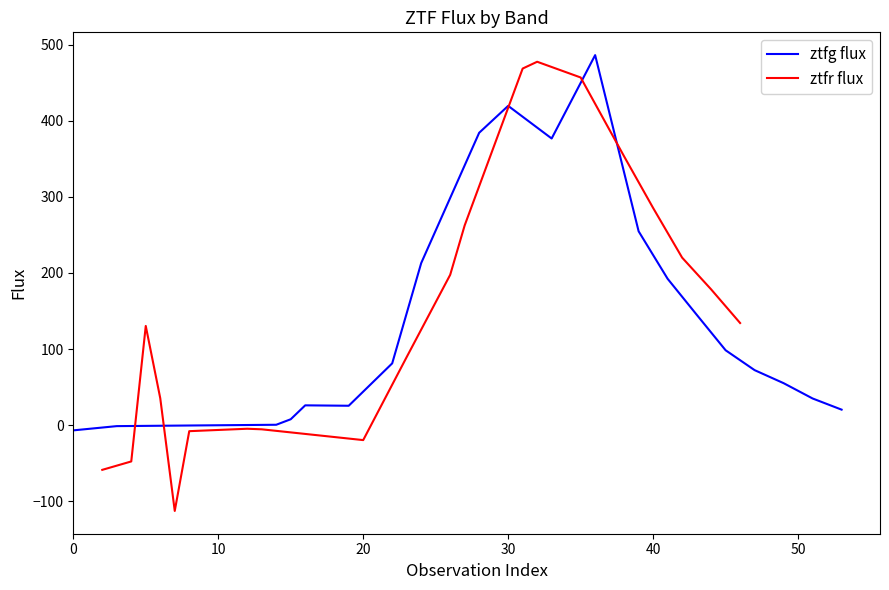

What is the value of the ztfr flux point at the 18th from the left?

220.1